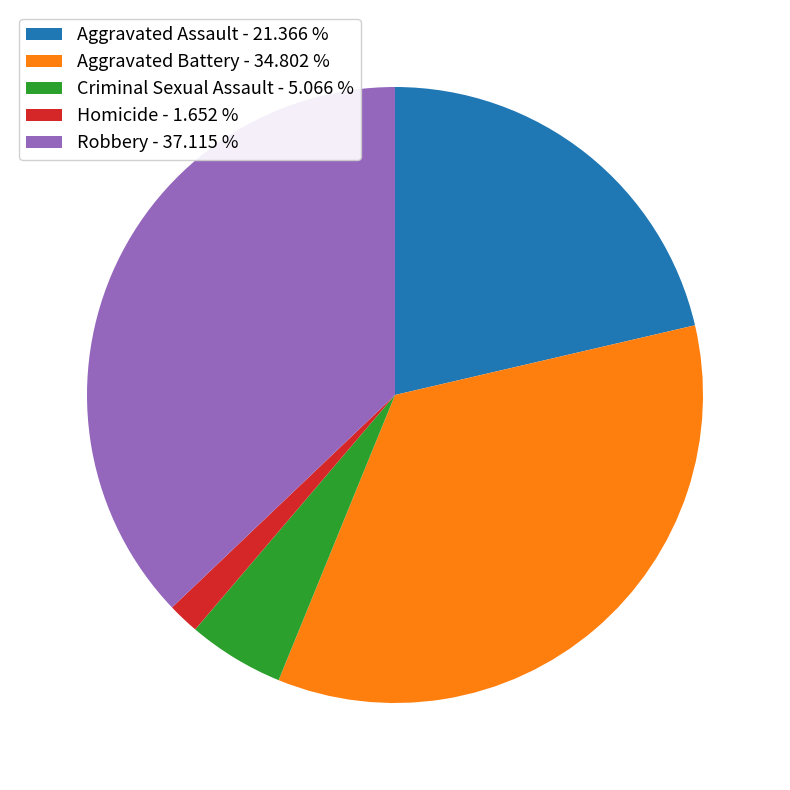

Is there any slice that represents more than half of the pie?

No